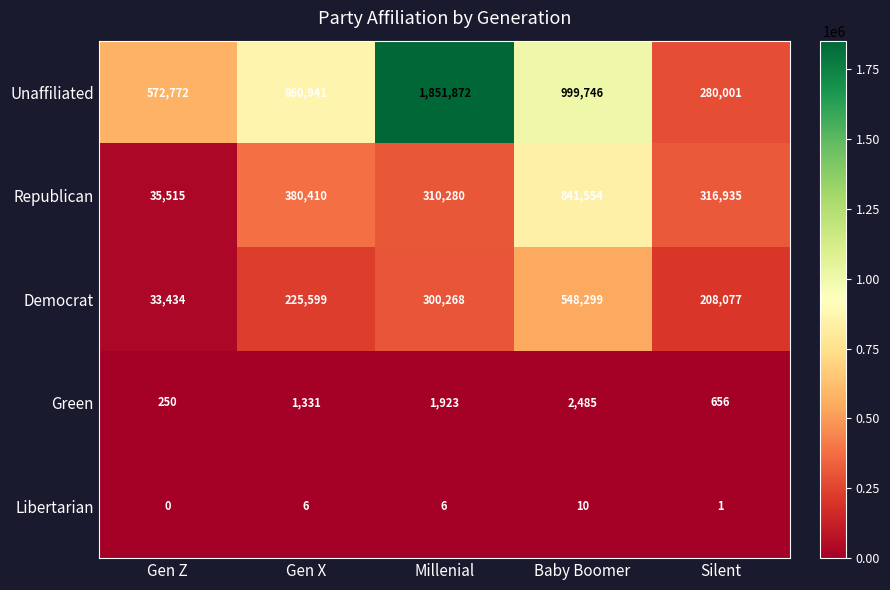

Between Millenial and Baby Boomer, which series saw the biggest shift?

Unaffiliated